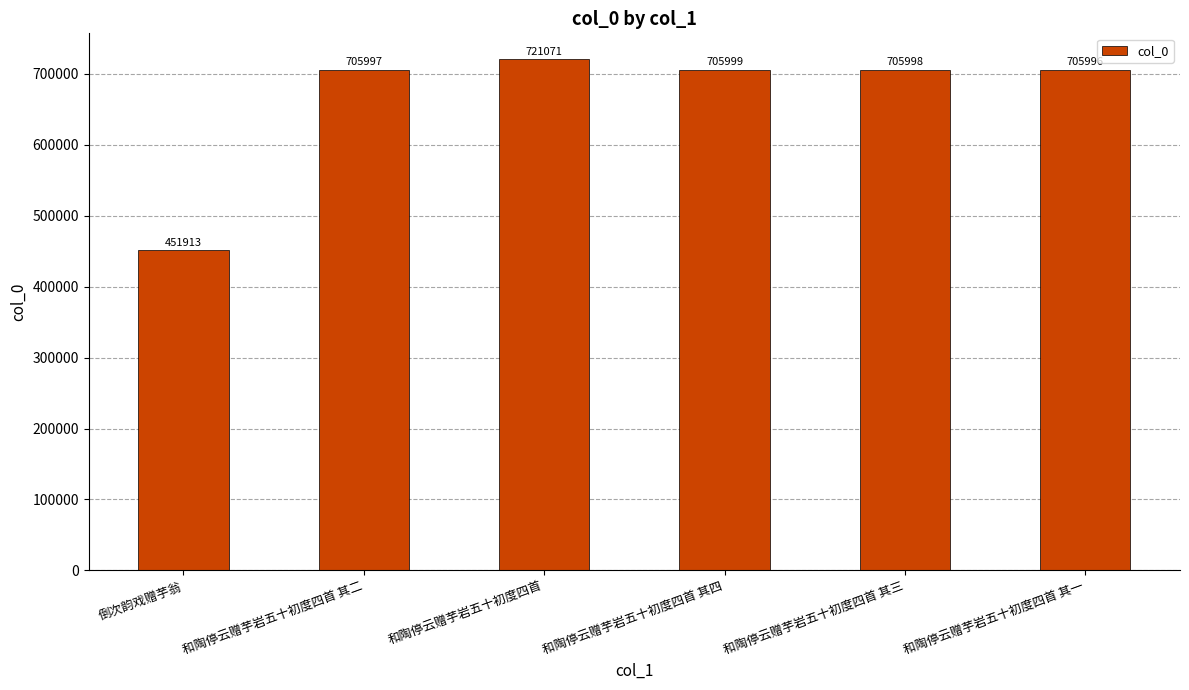

What is the change in value from 和陶停云赠芋岩五十初度四首 其二 to 和陶停云赠芋岩五十初度四首 其三?

+1